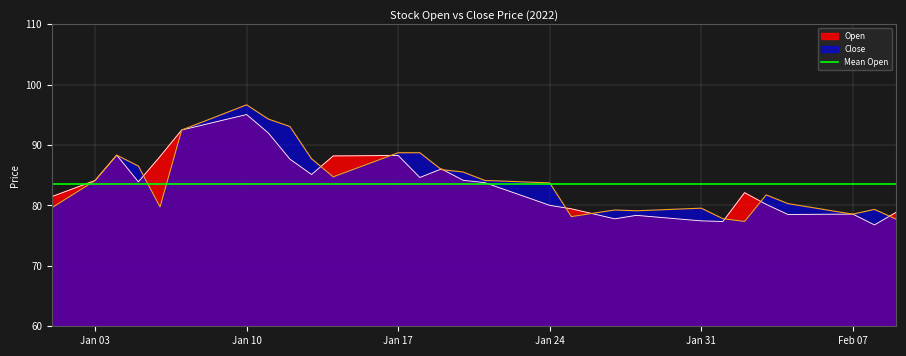

How many distinct data groups are displayed?

2